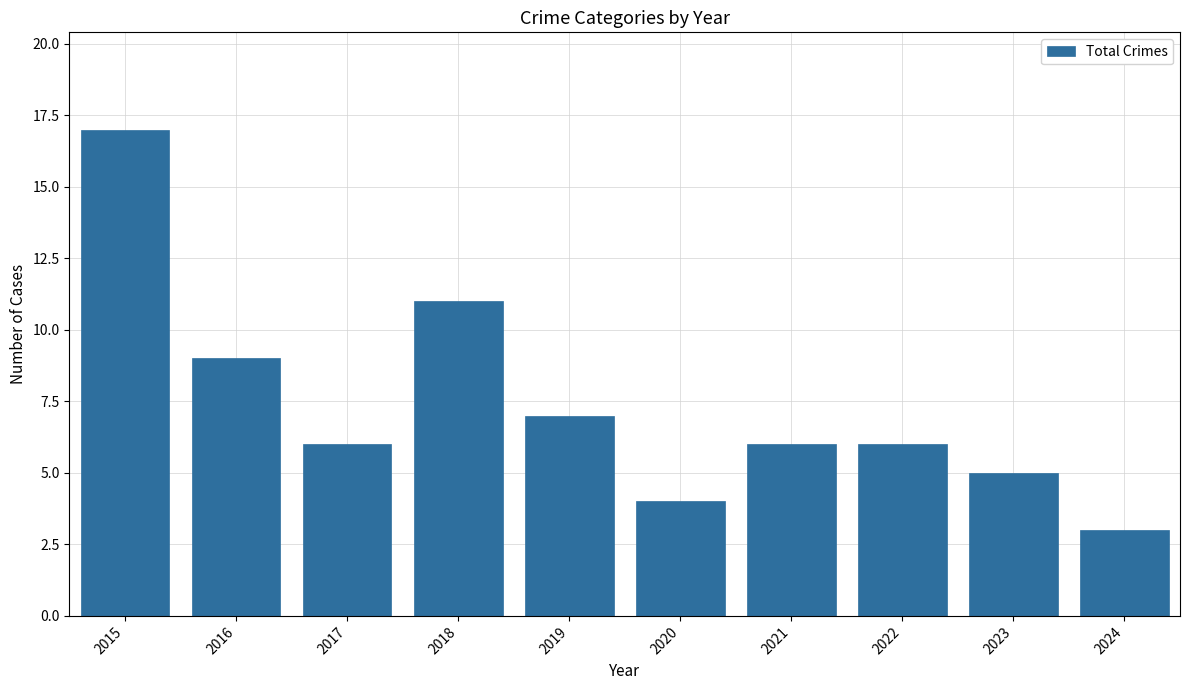

How many distinct data groups are displayed?

1